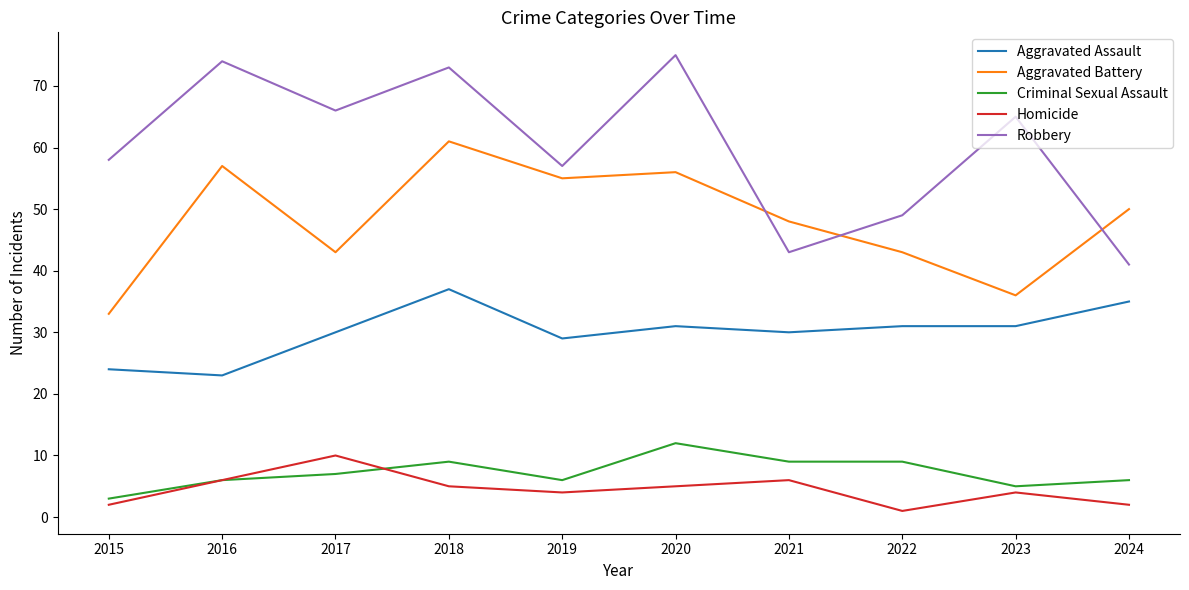

Reading left to right, extract all data points from this chart.

Aggravated Assault: 2015=24	2016=23	2017=30	2018=37	2019=29	2020=31	2021=30	2022=31	2023=31	2024=35
Aggravated Battery: 2015=33	2016=57	2017=43	2018=61	2019=55	2020=56	2021=48	2022=43	2023=36	2024=50
Criminal Sexual Assault: 2015=3	2016=6	2017=7	2018=9	2019=6	2020=12	2021=9	2022=9	2023=5	2024=6
Homicide: 2015=2	2016=6	2017=10	2018=5	2019=4	2020=5	2021=6	2022=1	2023=4	2024=2
Robbery: 2015=58	2016=74	2017=66	2018=73	2019=57	2020=75	2021=43	2022=49	2023=65	2024=41